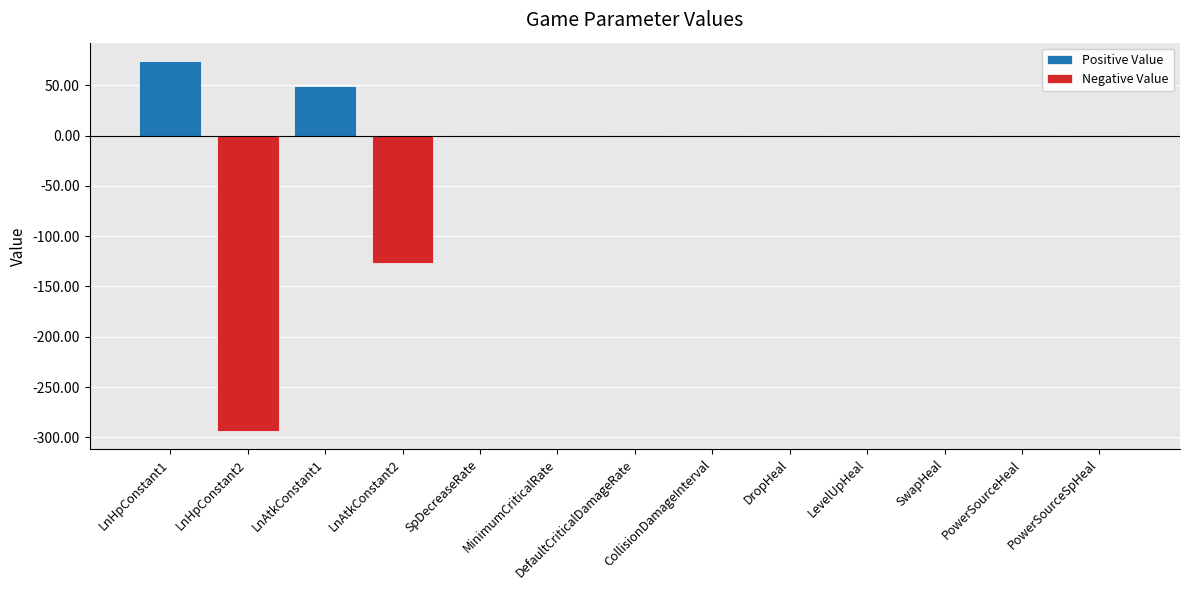

Which series has the largest range (max minus min)?

Negative Value